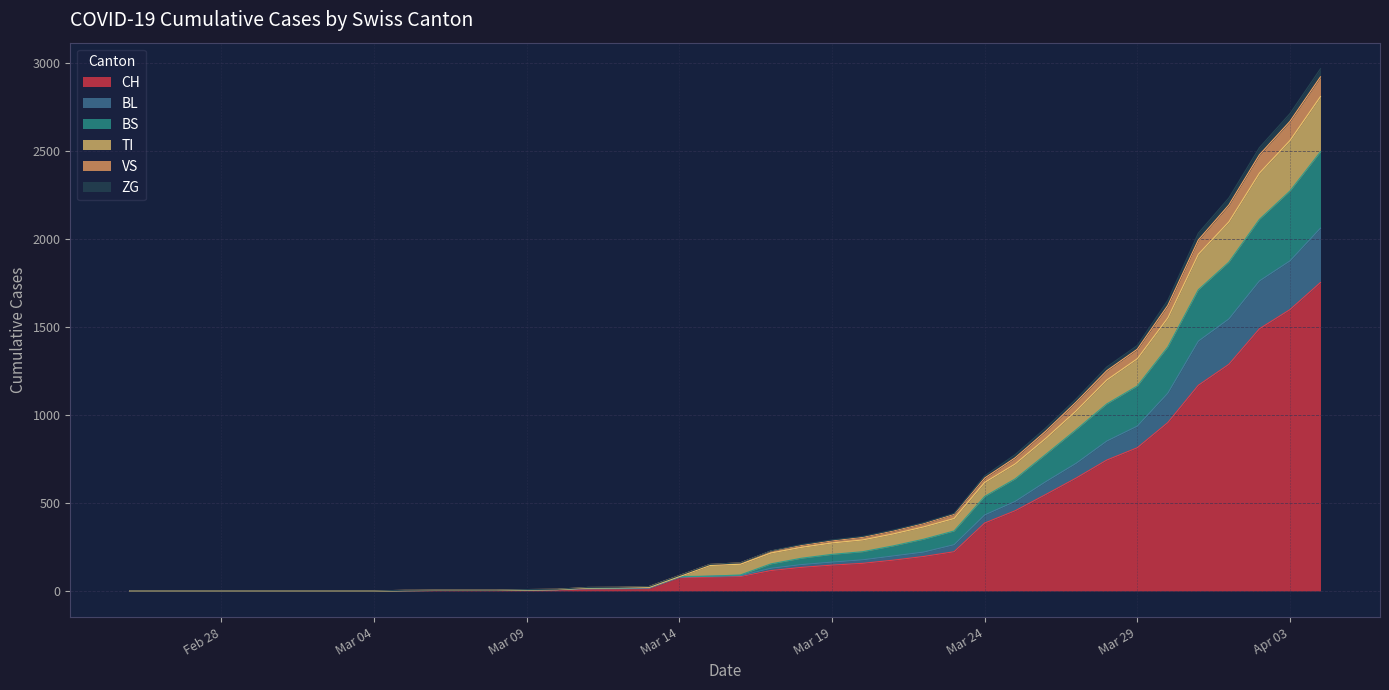

What is the maximum value for CH?

1753